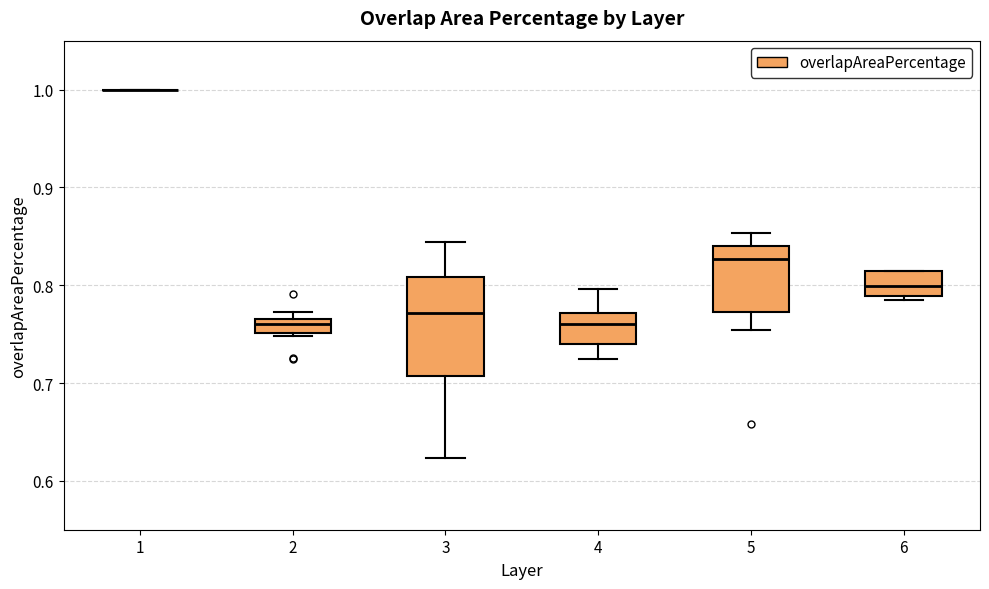

Where is the lower edge of the box at x = 3 on the y-axis? The values are not printed on the chart, so give them approximately, as read against the axis.

0.71